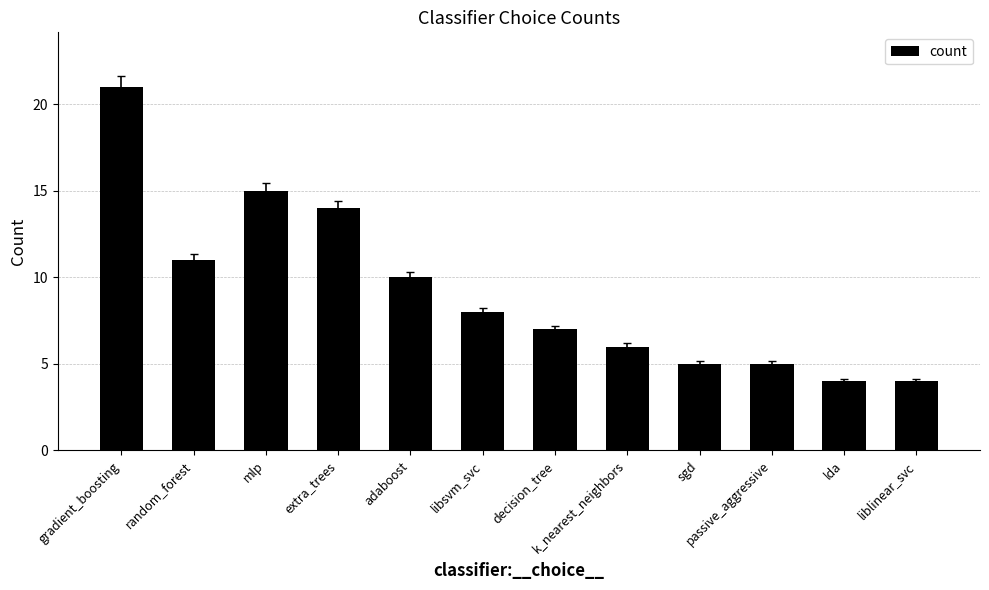

Count the number of categories in the chart.

12